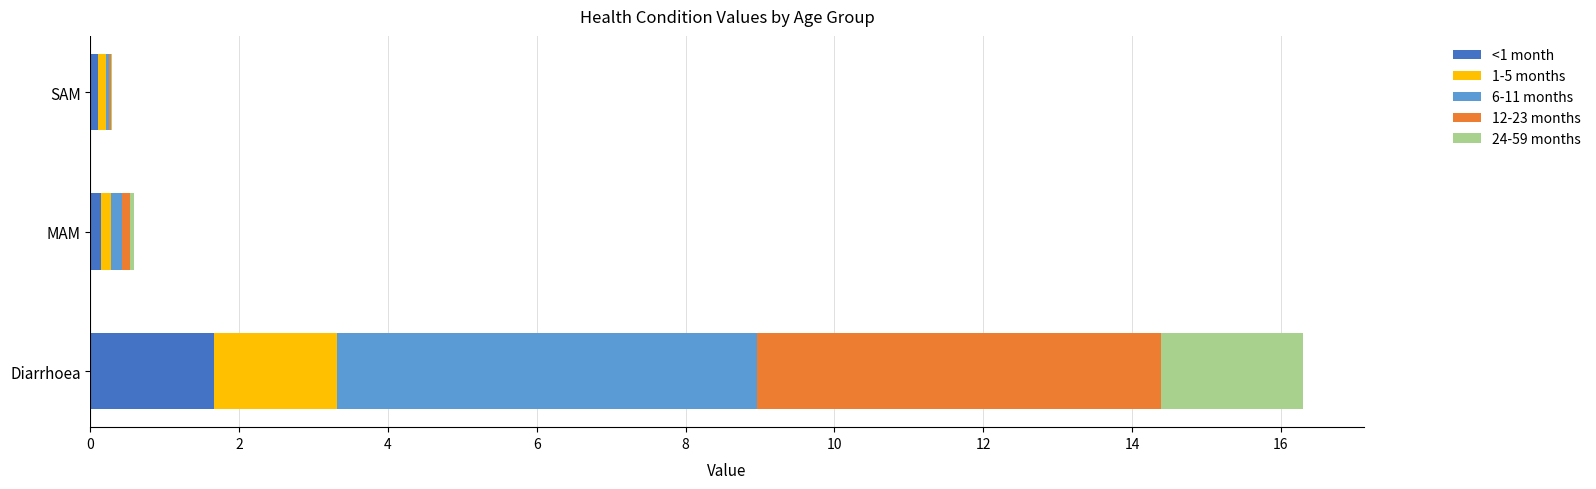

What is the total value across all series at Diarrhoea?

16.3